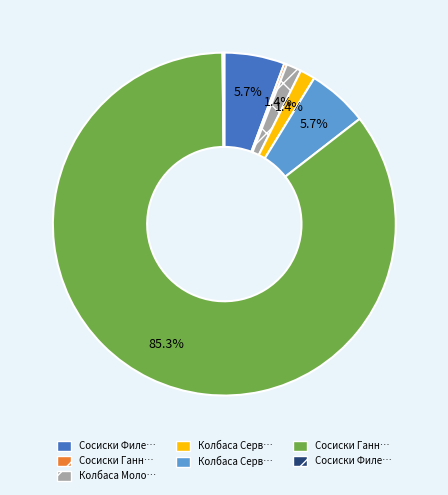

Does any single category account for the majority?

Yes